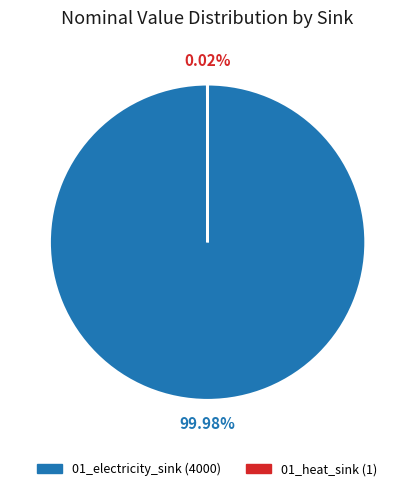

Does any single category account for the majority?

Yes